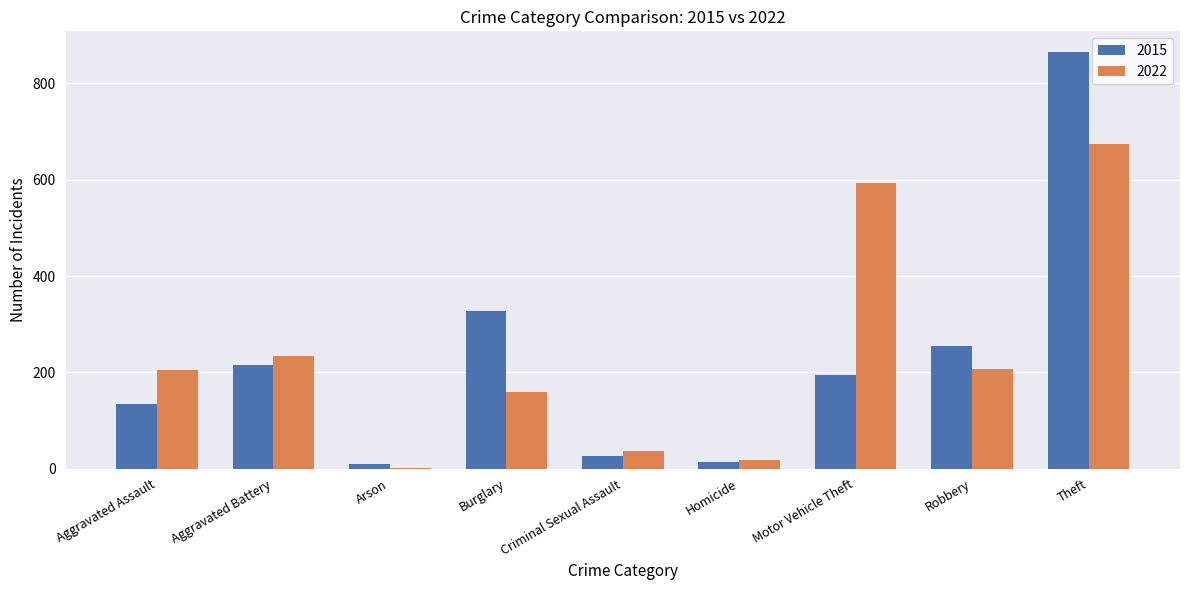

What is the total value across all series at Burglary?

486